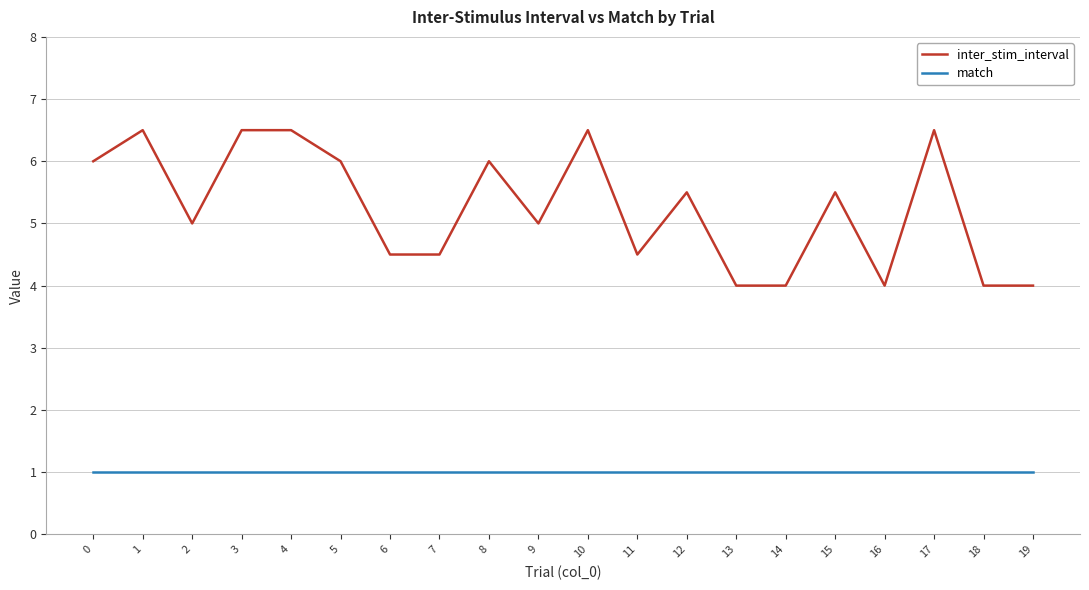

What is the spread (max minus min) of values at 6?

3.5